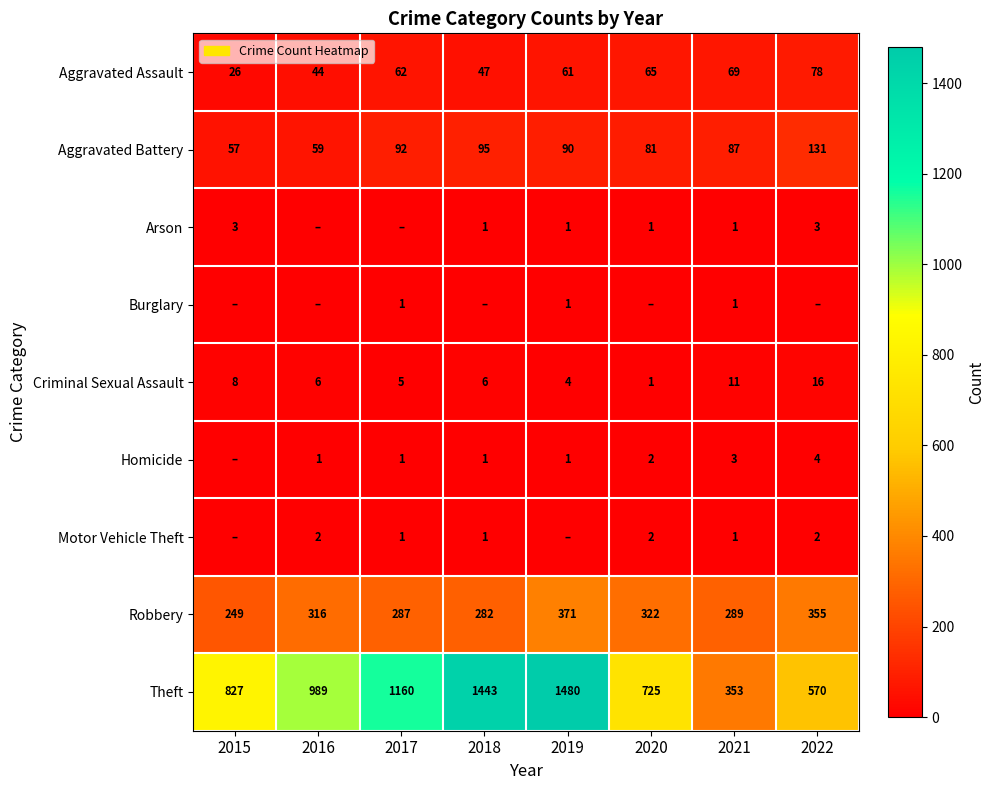

What is the sum of all Aggravated Assault values?

452